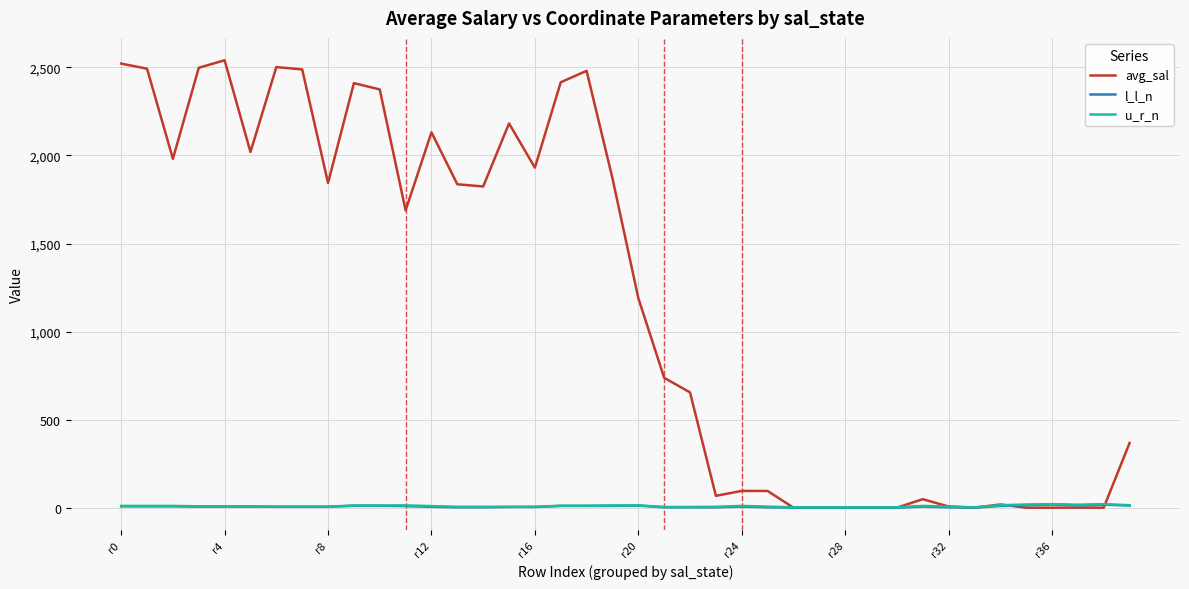

Which series has the largest total across all categories?

avg_sal